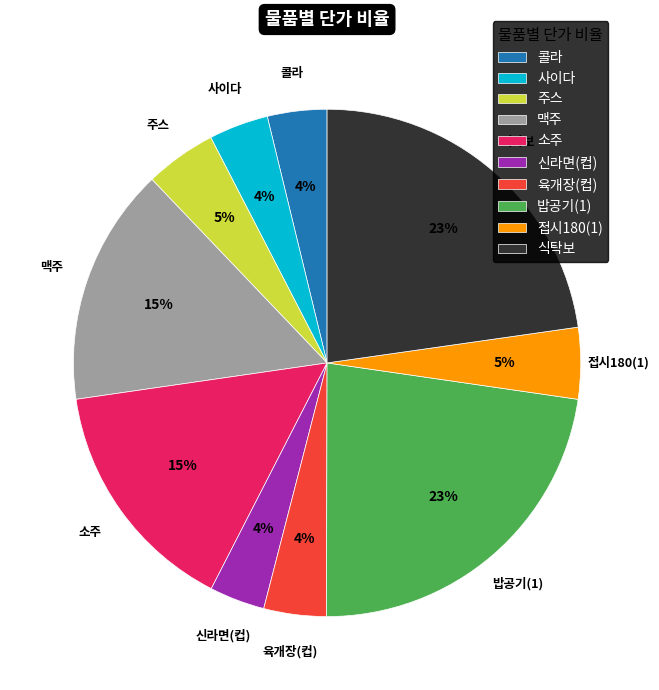

The 신라면(컵) slice represents 9% of the pie. True or false?

False